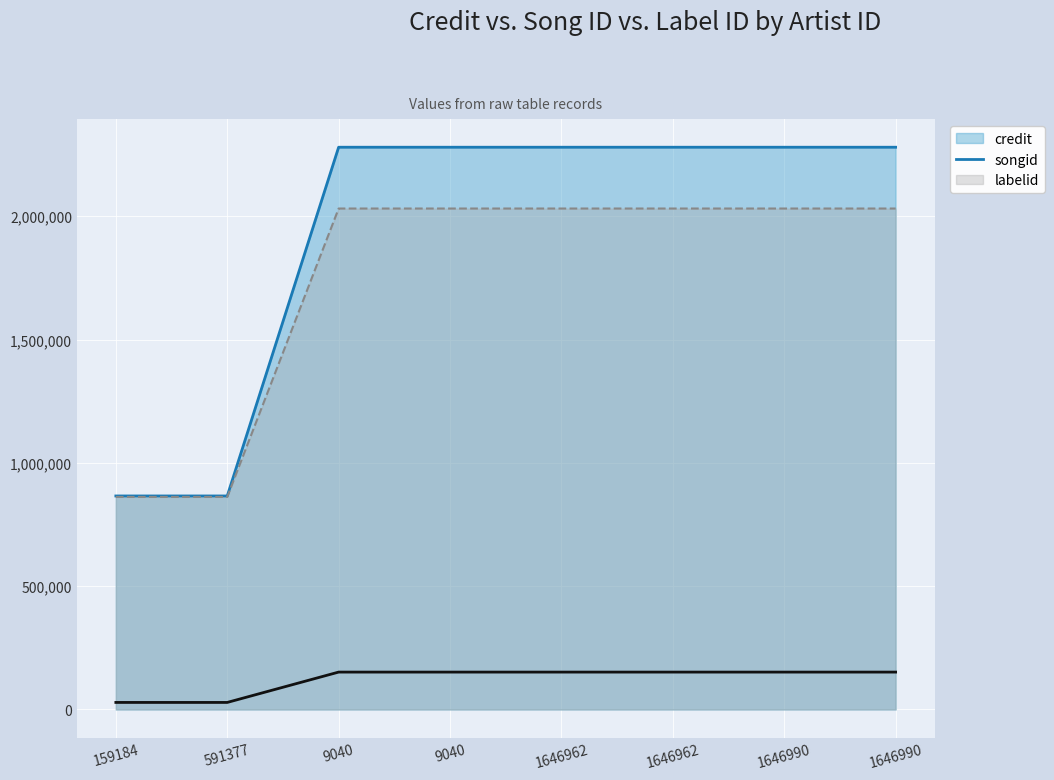

What is the label of the 1st point from the left?

159184